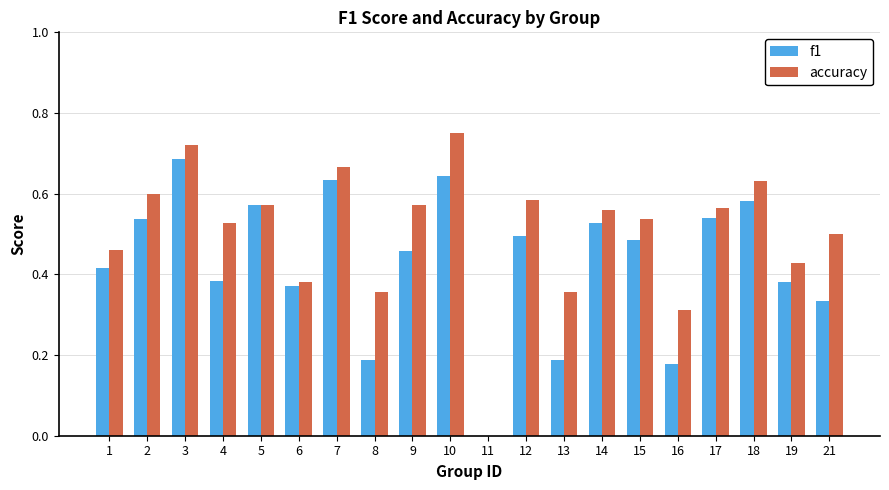

Between 7 and 18, which series saw the biggest shift?

f1